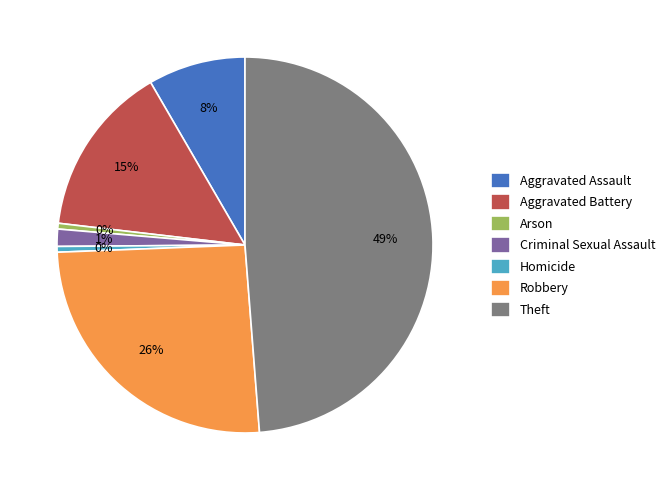

Which category has the biggest portion of the pie?

Theft